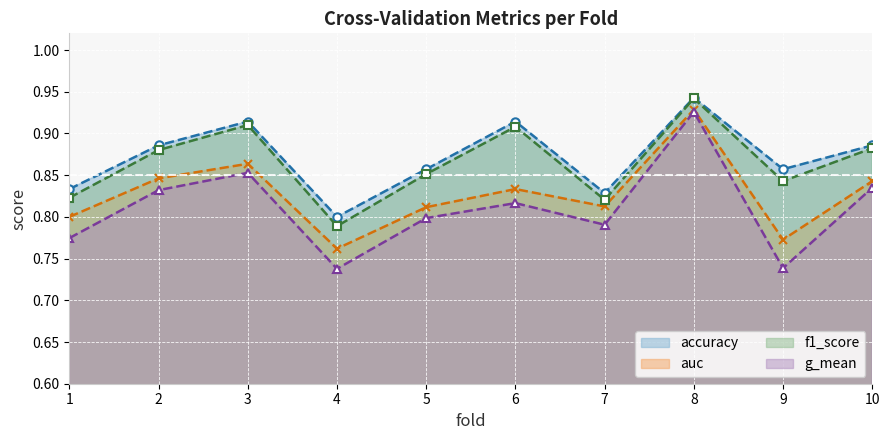

Is the value of g_mean at 3 greater than the value of auc at 7?

Yes